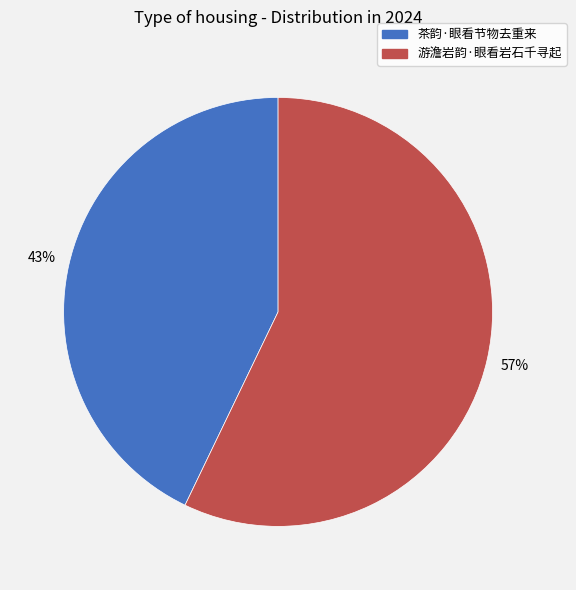

Which slice is the smallest?

茶韵·眼看节物去重来